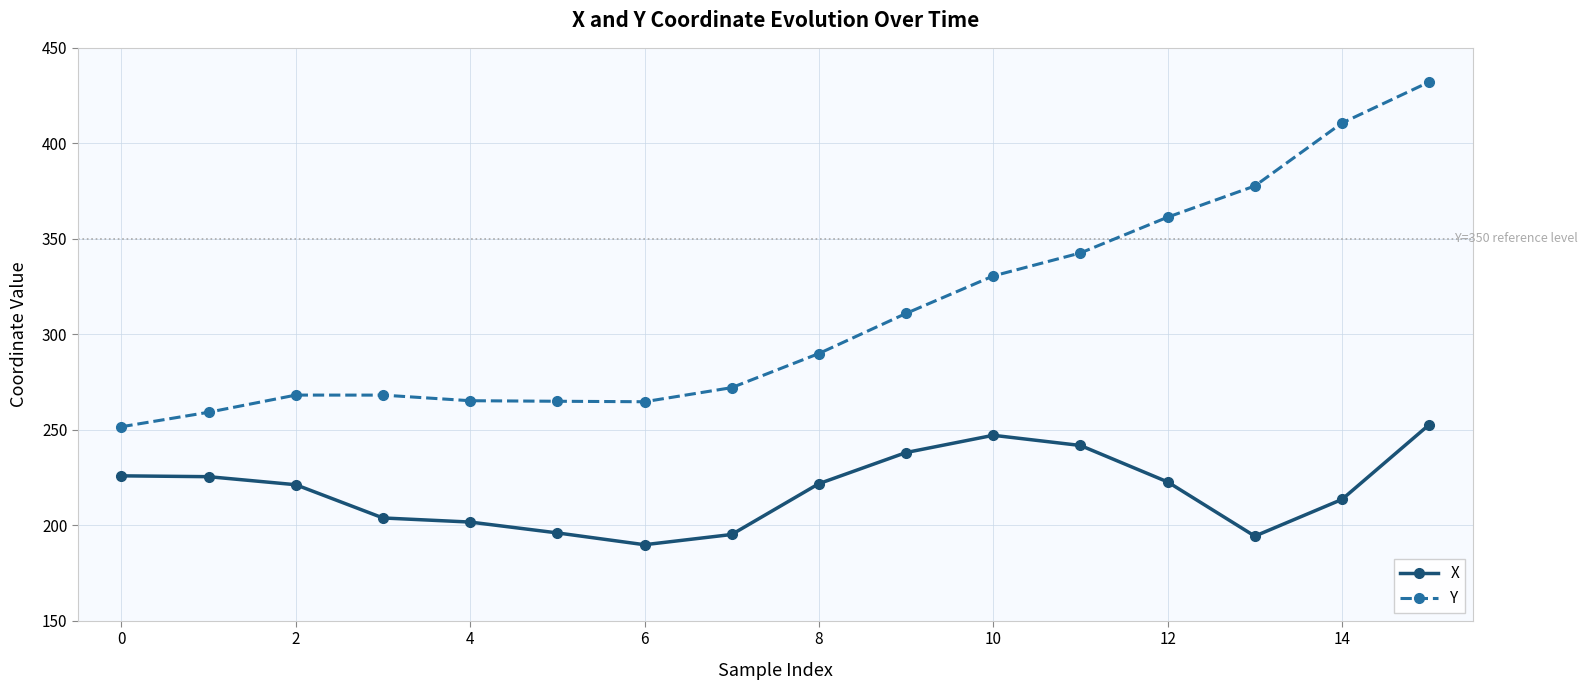

What is the value of the Y point at the 9th from the left?

289.9